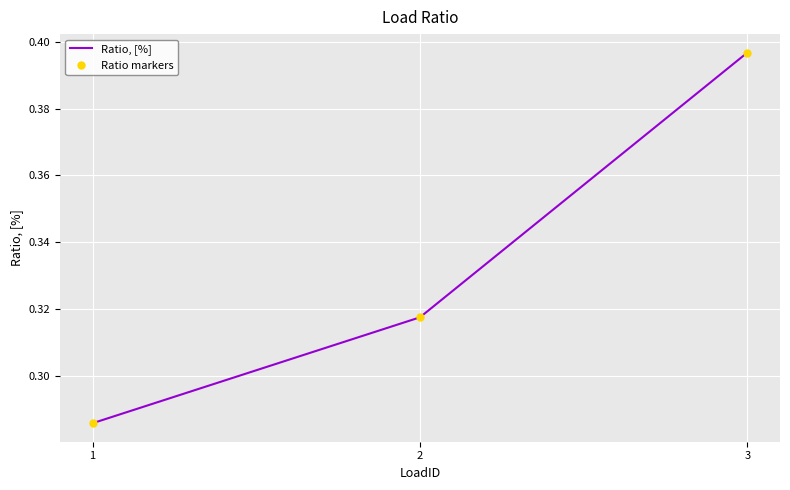

The Ratio, [%] series shows 0.4 at 3. True or false?

True